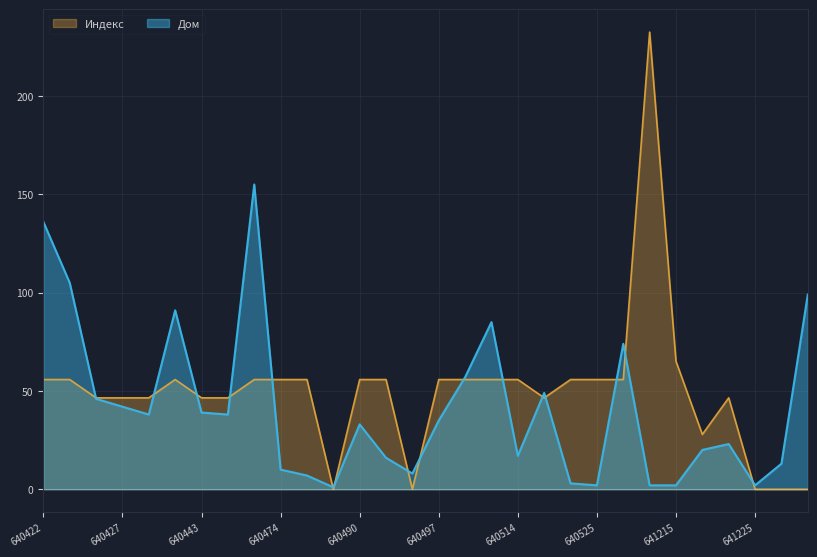

What is the difference between the maximum and minimum values in the Дом series?

154.0